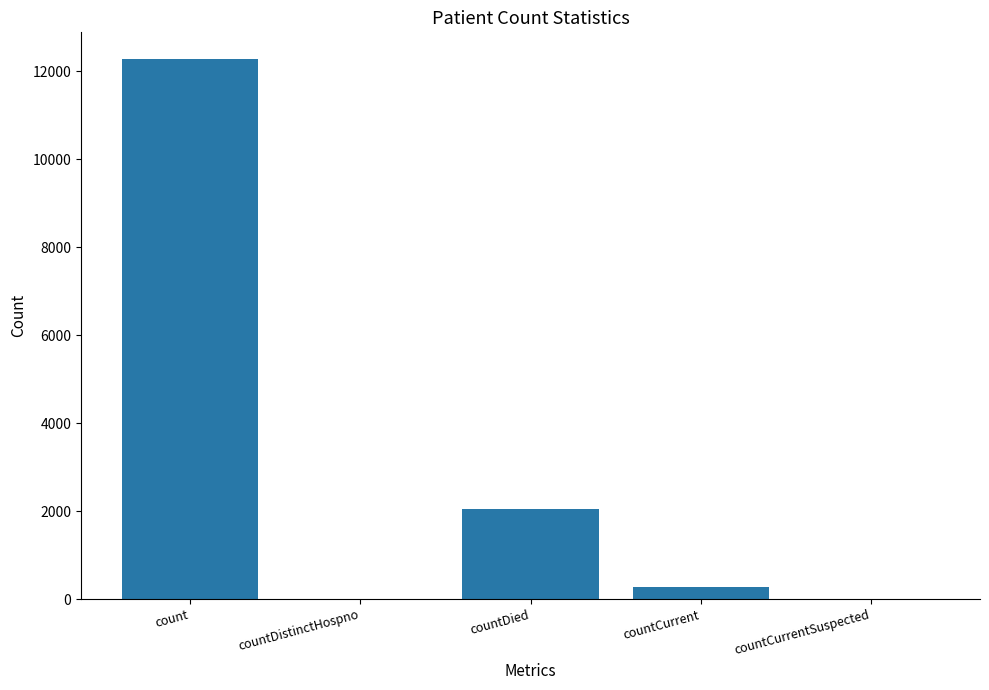

Count the number of data series in this chart.

1